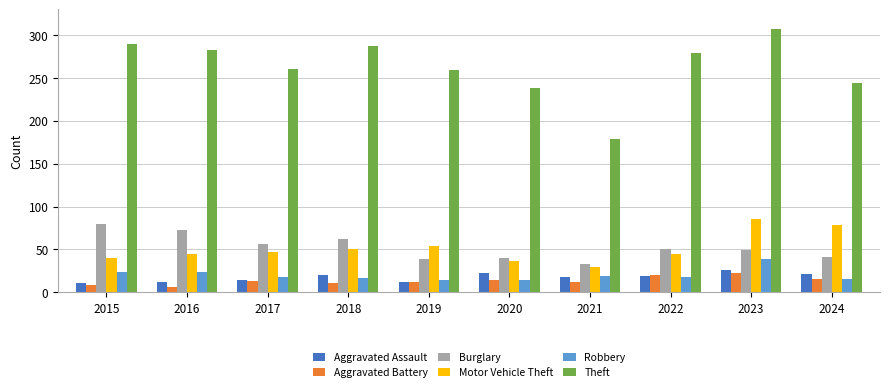

At 2015, list the series in order from largest to smallest.

Theft, Burglary, Motor Vehicle Theft, Robbery, Aggravated Assault, Aggravated Battery